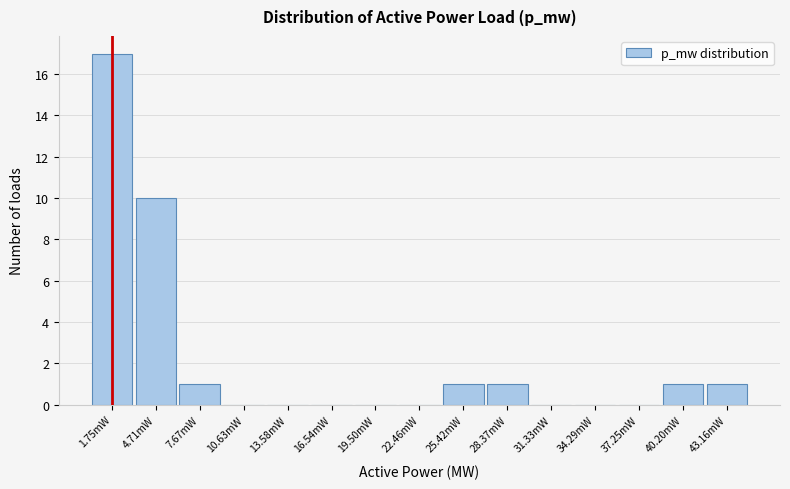

Reading right to left, what are all the values shown in this chart?

43.16mW=1	40.20mW=1	37.25mW=0	34.29mW=0	31.33mW=0	28.37mW=1	25.42mW=1	22.46mW=0	19.50mW=0	16.54mW=0	13.58mW=0	10.63mW=0	7.67mW=1	4.71mW=10	1.75mW=17